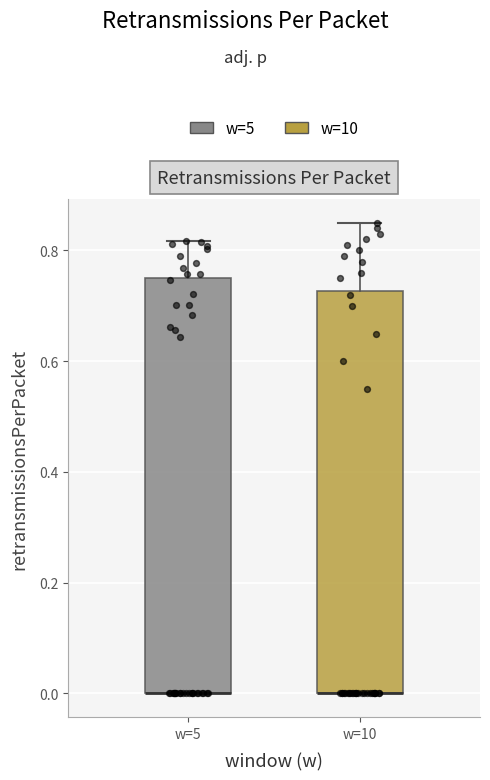

Reading left to right, read every box against the y-axis: the position of its median line, the range the box covers, and the ends of its whiskers. The values are not printed on the chart, so give them approximately, as read against the axis.

w=5: median 0.00 (drawn on the box's lower edge), box 0.00 to 0.76, whiskers 0.00 to 0.82
w=10: median 0.00 (drawn on the box's lower edge), box 0.00 to 0.72, whiskers 0.00 to 0.86